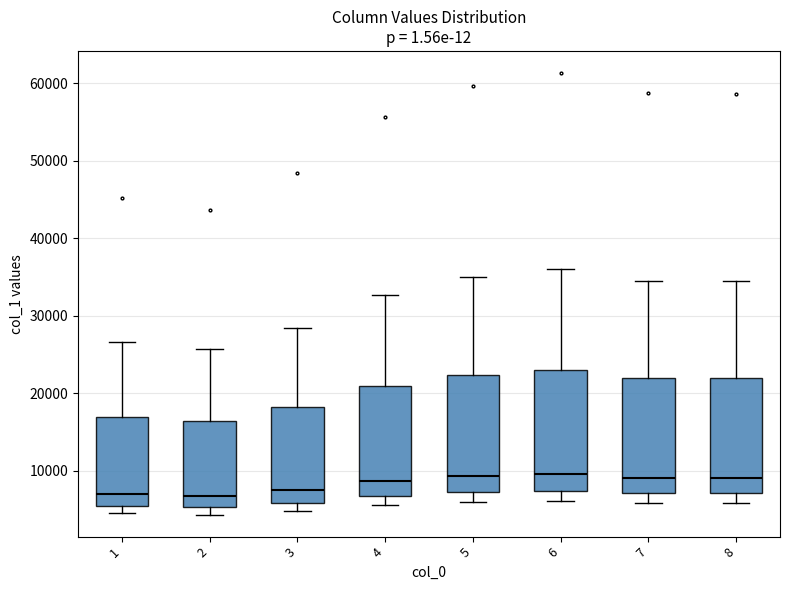

Reading left to right, read every box against the y-axis: the position of its median line, the range the box covers, and the ends of its whiskers. The values are not printed on the chart, so give them approximately, as read against the axis.

1: median 7000, box 5000 to 17000, whiskers 5000 (just below the box's lower edge) to 27000
2: median 7000, box 5000 to 16000, whiskers 4000 to 26000
3: median 8000, box 6000 to 18000, whiskers 5000 to 28000
4: median 9000, box 7000 to 21000, whiskers 6000 to 33000
5: median 9000, box 7000 to 22000, whiskers 6000 to 35000
6: median 10000, box 7000 to 23000, whiskers 6000 to 36000
7: median 9000, box 7000 to 22000, whiskers 6000 to 34000
8: median 9000, box 7000 to 22000, whiskers 6000 to 34000